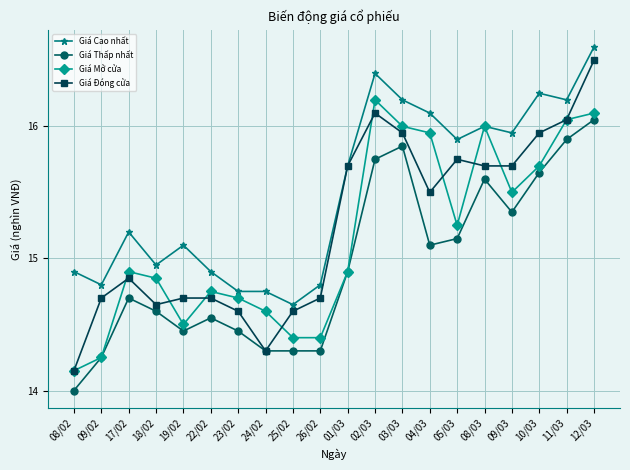

At which label does Giá Cao nhất first exceed 15?

17/02